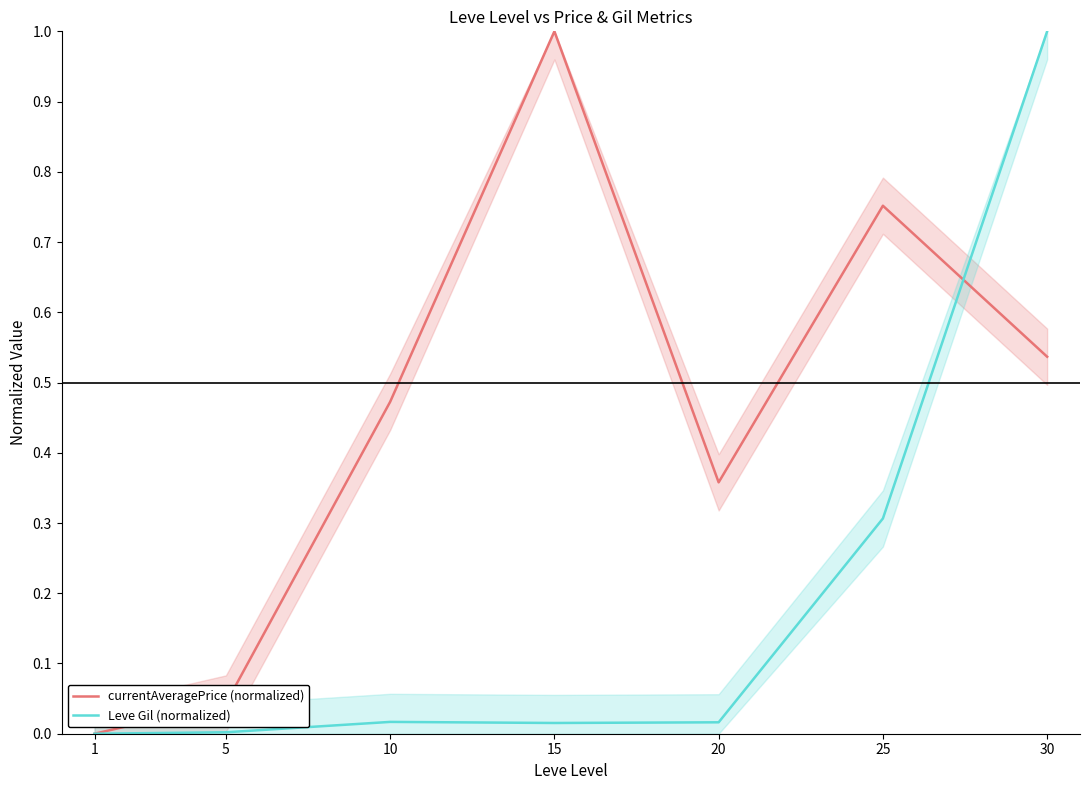

Which series has the largest range (max minus min)?

currentAveragePrice (normalized)